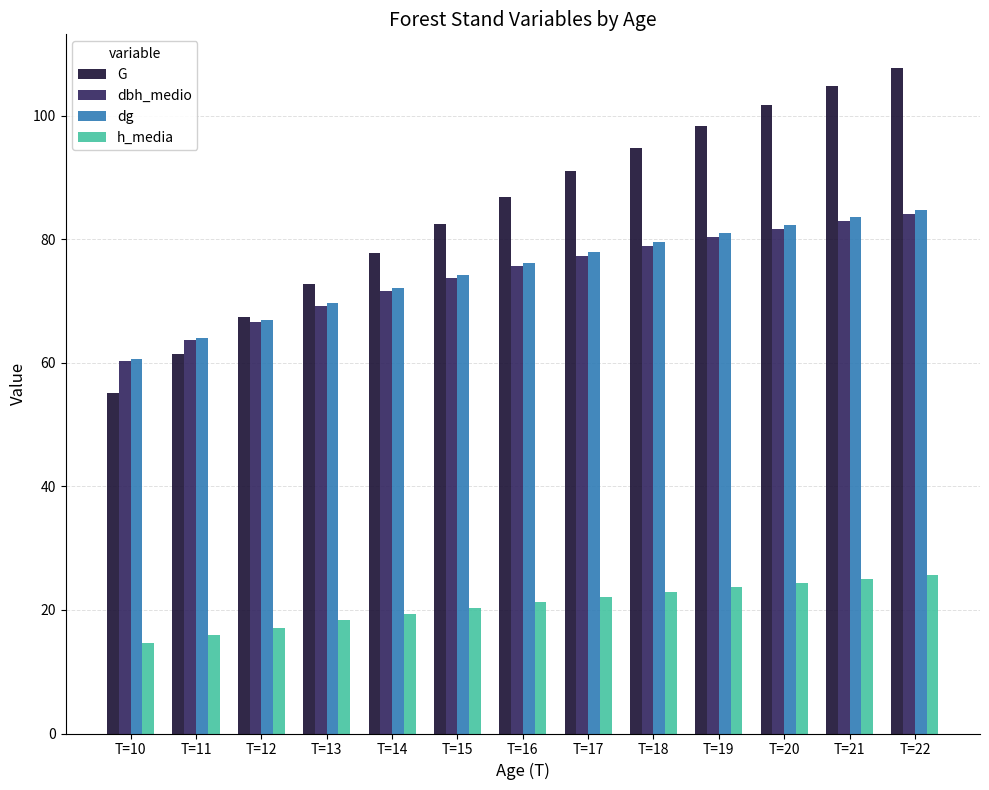

Which series has the largest total across all categories?

G